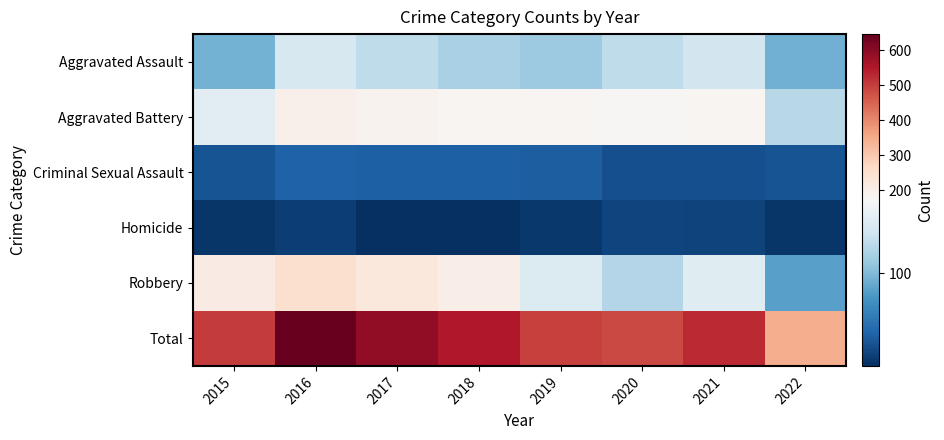

Reading left to right, extract all data points from this chart.

Aggravated Assault: 2015=95	2016=146	2017=131	2018=119	2019=113	2020=131	2021=142	2022=93
Aggravated Battery: 2015=154	2016=196	2017=191	2018=183	2019=182	2020=180	2021=181	2022=127
Criminal Sexual Assault: 2015=31	2016=39	2017=38	2018=38	2019=37	2020=28	2021=28	2022=31
Homicide: 2015=13	2016=18	2017=8	2018=8	2019=14	2020=22	2021=20	2022=12
Robbery: 2015=212	2016=247	2017=224	2018=204	2019=150	2020=124	2021=153	2022=83
Total: 2015=505	2016=646	2017=592	2018=552	2019=496	2020=485	2021=524	2022=346